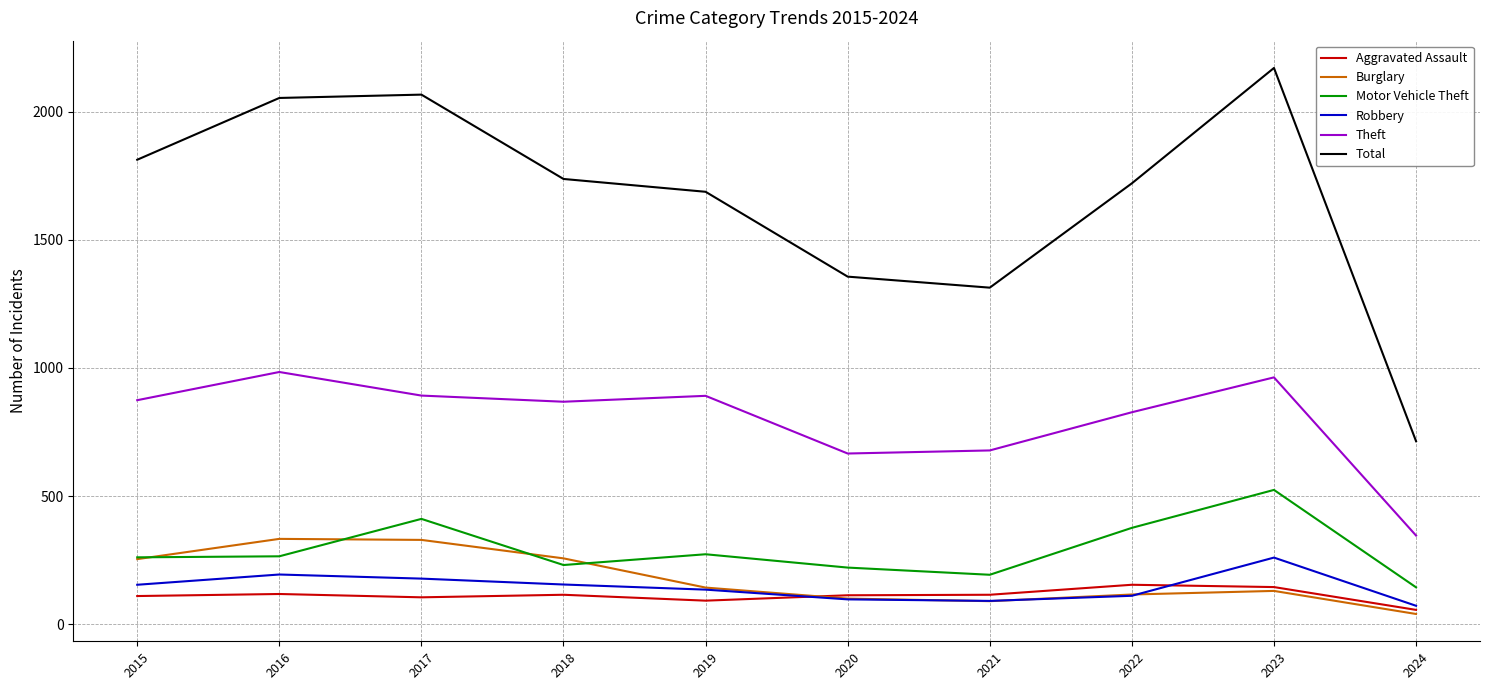

How many values in the Burglary series are below 143?

5